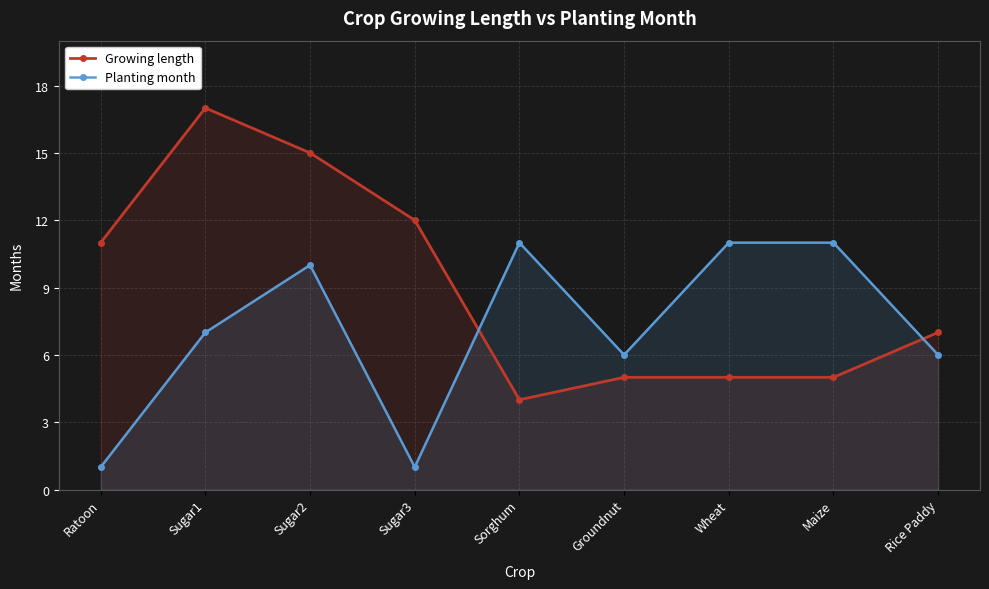

How many lines are shown in the chart?

2